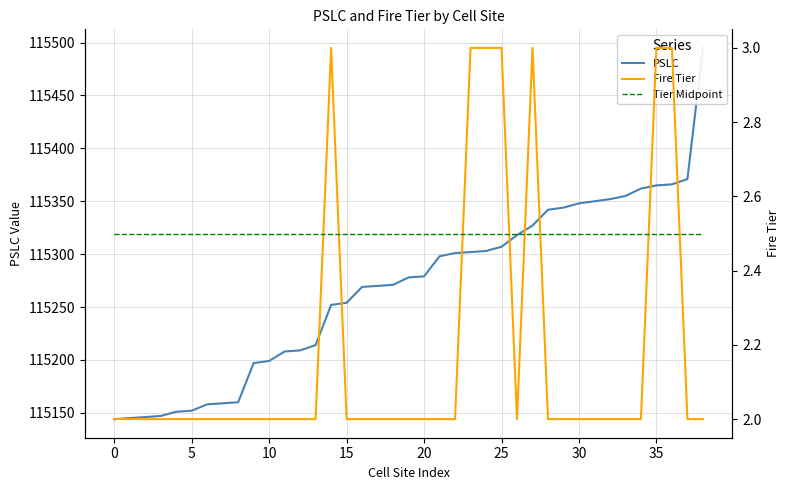

Does the chart have visible grid lines?

Yes